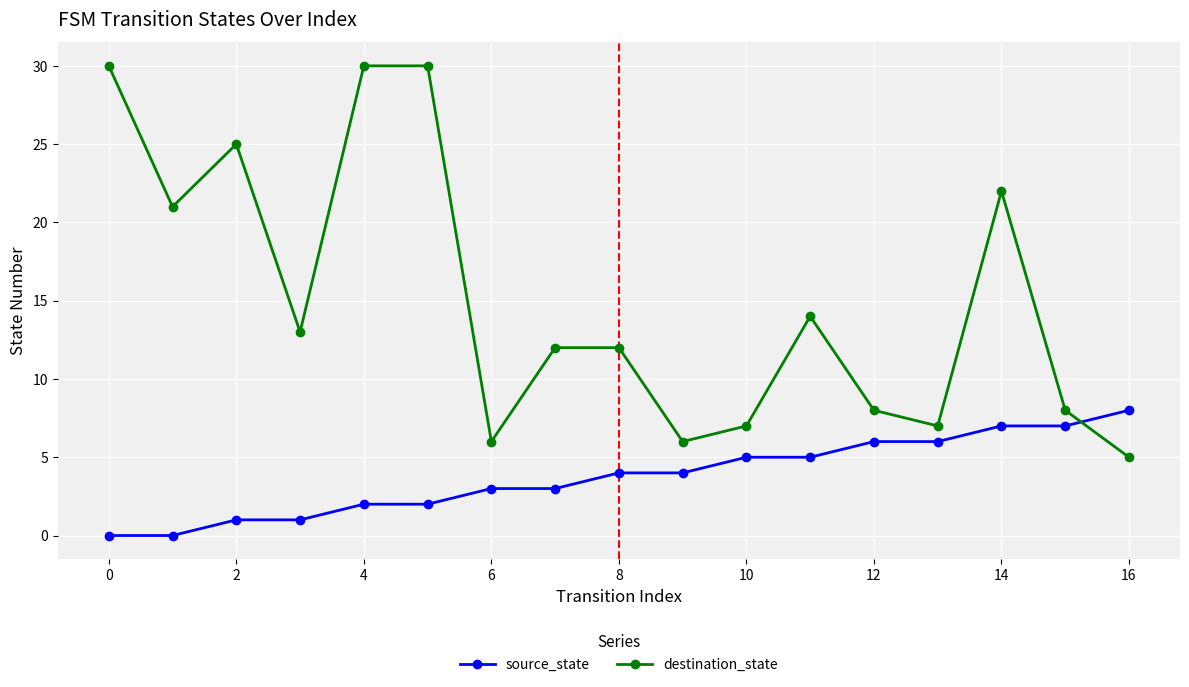

What is the difference between the second highest and minimum values in the source_state series?

7